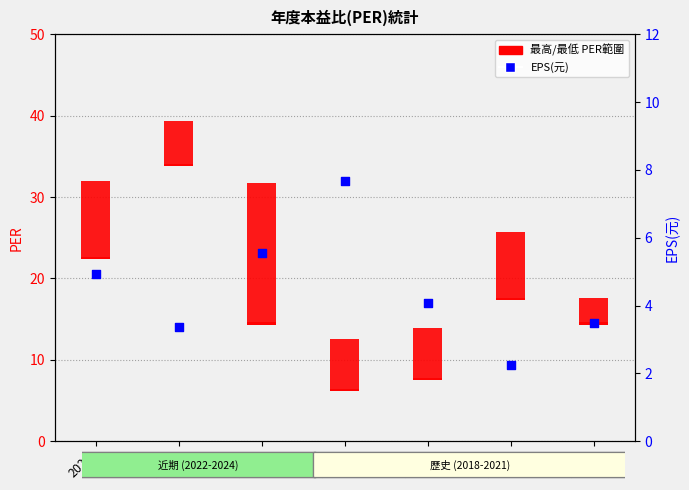

What is the change in value from 2023 to 2020?

+0.7